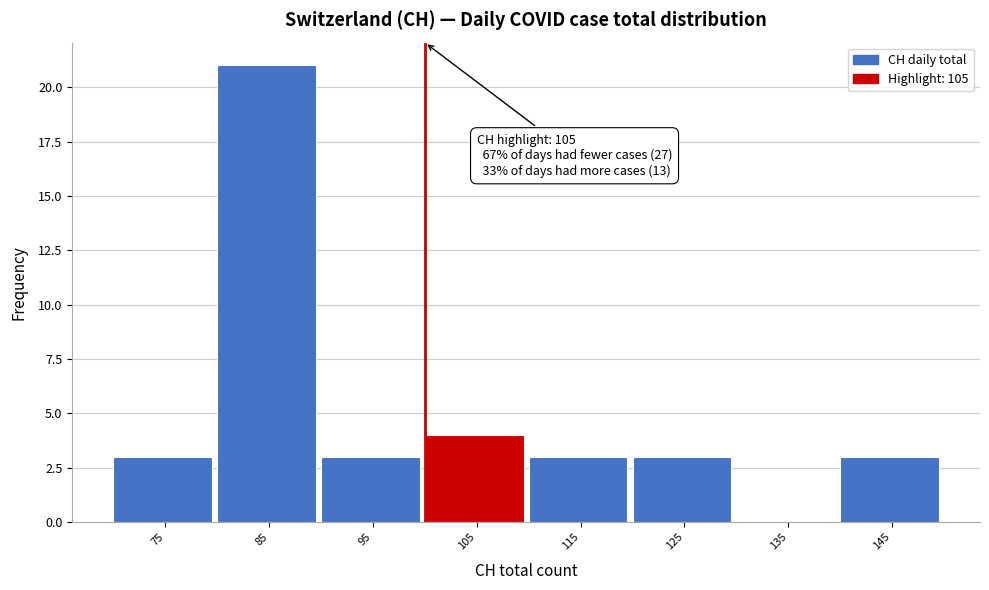

Reading left to right, list all the values displayed in this chart.

75=3	85=21	95=3	105=4	115=3	125=3	135=0	145=3